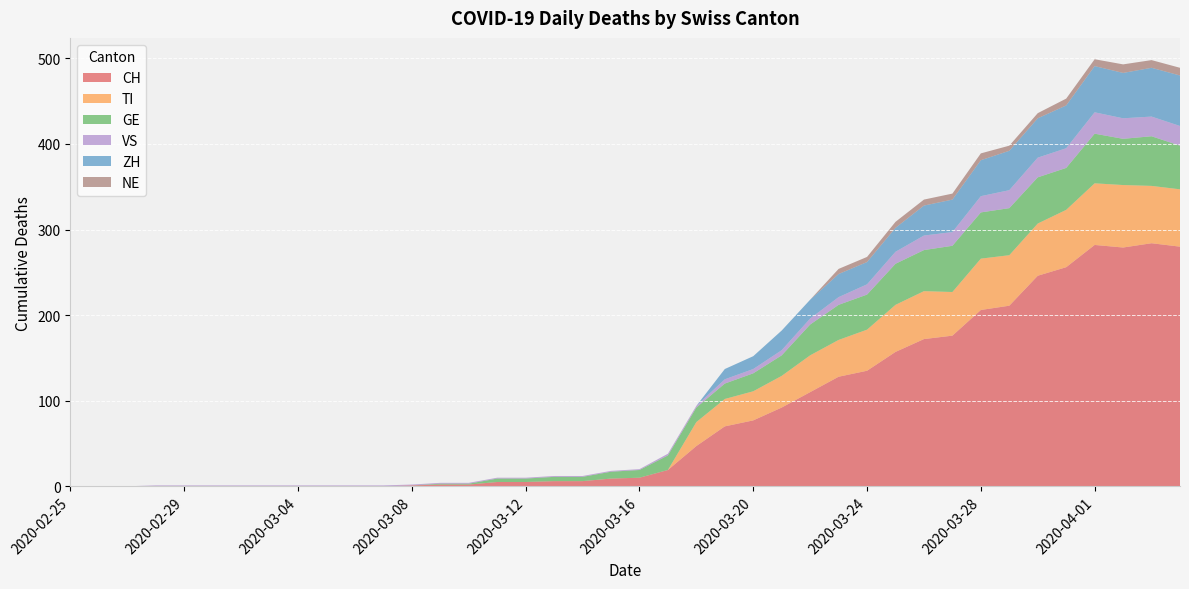

Reading right to left, transcribe all the data shown in this chart.

CH: 2020-04-04=280	2020-04-03=284	2020-04-02=279	2020-04-01=282	2020-03-31=256	2020-03-30=246	2020-03-29=211	2020-03-28=206	2020-03-27=176	2020-03-26=172	2020-03-25=157	2020-03-24=135	2020-03-23=128	2020-03-22=110	2020-03-21=92	2020-03-20=77	2020-03-19=70	2020-03-18=47	2020-03-17=19	2020-03-16=10	2020-03-15=9	2020-03-14=6	2020-03-13=6	2020-03-12=5	2020-03-11=5	2020-03-10=2	2020-03-09=2	2020-03-08=1	2020-03-07=0	2020-03-06=0	2020-03-05=0	2020-03-04=0	2020-03-03=0	2020-03-02=0	2020-03-01=0	2020-02-29=0	2020-02-28=0	2020-02-27=0	2020-02-26=0	2020-02-25=0
TI: 2020-04-04=67	2020-04-03=67	2020-04-02=73	2020-04-01=72	2020-03-31=67	2020-03-30=61	2020-03-29=59	2020-03-28=60	2020-03-27=51	2020-03-26=56	2020-03-25=55	2020-03-24=48	2020-03-23=43	2020-03-22=43	2020-03-21=37	2020-03-20=34	2020-03-19=32	2020-03-18=28	2020-03-17=0	2020-03-16=0	2020-03-15=0	2020-03-14=0	2020-03-13=0	2020-03-12=0	2020-03-11=0	2020-03-10=0	2020-03-09=0	2020-03-08=0	2020-03-07=0	2020-03-06=0	2020-03-05=0	2020-03-04=0	2020-03-03=0	2020-03-02=0	2020-03-01=0	2020-02-29=0	2020-02-28=0	2020-02-27=0	2020-02-26=0	2020-02-25=0
GE: 2020-04-04=51	2020-04-03=58	2020-04-02=54	2020-04-01=58	2020-03-31=49	2020-03-30=54	2020-03-29=55	2020-03-28=54	2020-03-27=54	2020-03-26=48	2020-03-25=48	2020-03-24=41	2020-03-23=41	2020-03-22=36	2020-03-21=24	2020-03-20=21	2020-03-19=18	2020-03-18=17	2020-03-17=17	2020-03-16=9	2020-03-15=8	2020-03-14=5	2020-03-13=5	2020-03-12=4	2020-03-11=4	2020-03-10=1	2020-03-09=1	2020-03-08=0	2020-03-07=0	2020-03-06=0	2020-03-05=0	2020-03-04=0	2020-03-03=0	2020-03-02=0	2020-03-01=0	2020-02-29=0	2020-02-28=0	2020-02-27=0	2020-02-26=0	2020-02-25=0
VS: 2020-04-04=23	2020-04-03=23	2020-04-02=24	2020-04-01=25	2020-03-31=23	2020-03-30=23	2020-03-29=21	2020-03-28=19	2020-03-27=16	2020-03-26=17	2020-03-25=14	2020-03-24=12	2020-03-23=9	2020-03-22=7	2020-03-21=6	2020-03-20=5	2020-03-19=5	2020-03-18=2	2020-03-17=2	2020-03-16=1	2020-03-15=1	2020-03-14=1	2020-03-13=1	2020-03-12=1	2020-03-11=1	2020-03-10=1	2020-03-09=1	2020-03-08=1	2020-03-07=1	2020-03-06=1	2020-03-05=1	2020-03-04=1	2020-03-03=1	2020-03-02=1	2020-03-01=1	2020-02-29=1	2020-02-28=1	2020-02-27=0	2020-02-26=0	2020-02-25=0
ZH: 2020-04-04=59	2020-04-03=57	2020-04-02=53	2020-04-01=54	2020-03-31=50	2020-03-30=46	2020-03-29=46	2020-03-28=42	2020-03-27=38	2020-03-26=35	2020-03-25=28	2020-03-24=26	2020-03-23=27	2020-03-22=22	2020-03-21=23	2020-03-20=15	2020-03-19=12	2020-03-18=0	2020-03-17=0	2020-03-16=0	2020-03-15=0	2020-03-14=0	2020-03-13=0	2020-03-12=0	2020-03-11=0	2020-03-10=0	2020-03-09=0	2020-03-08=0	2020-03-07=0	2020-03-06=0	2020-03-05=0	2020-03-04=0	2020-03-03=0	2020-03-02=0	2020-03-01=0	2020-02-29=0	2020-02-28=0	2020-02-27=0	2020-02-26=0	2020-02-25=0
NE: 2020-04-04=9	2020-04-03=9	2020-04-02=10	2020-04-01=8	2020-03-31=8	2020-03-30=6	2020-03-29=6	2020-03-28=8	2020-03-27=7	2020-03-26=7	2020-03-25=7	2020-03-24=6	2020-03-23=6	2020-03-22=0	2020-03-21=0	2020-03-20=0	2020-03-19=0	2020-03-18=0	2020-03-17=0	2020-03-16=0	2020-03-15=0	2020-03-14=0	2020-03-13=0	2020-03-12=0	2020-03-11=0	2020-03-10=0	2020-03-09=0	2020-03-08=0	2020-03-07=0	2020-03-06=0	2020-03-05=0	2020-03-04=0	2020-03-03=0	2020-03-02=0	2020-03-01=0	2020-02-29=0	2020-02-28=0	2020-02-27=0	2020-02-26=0	2020-02-25=0